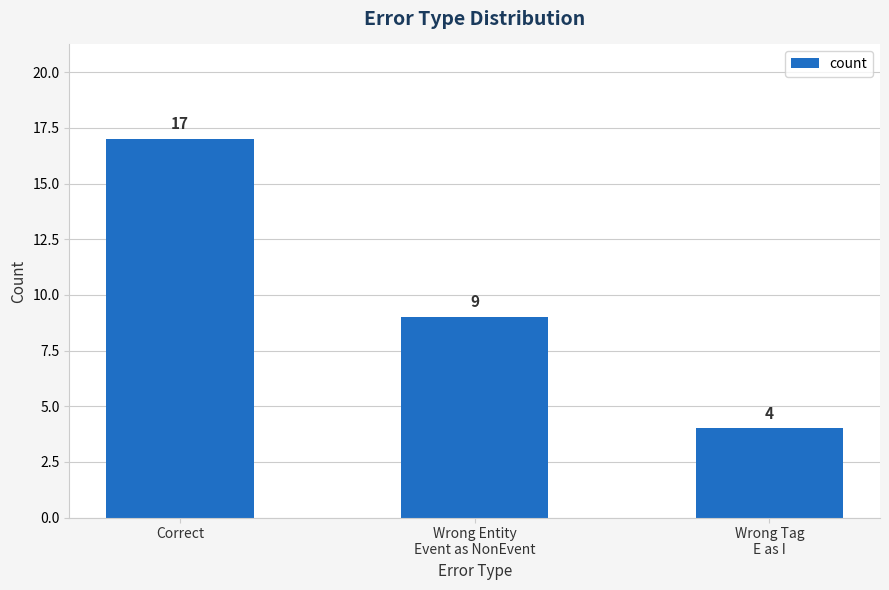

What is the sum of all values?

30